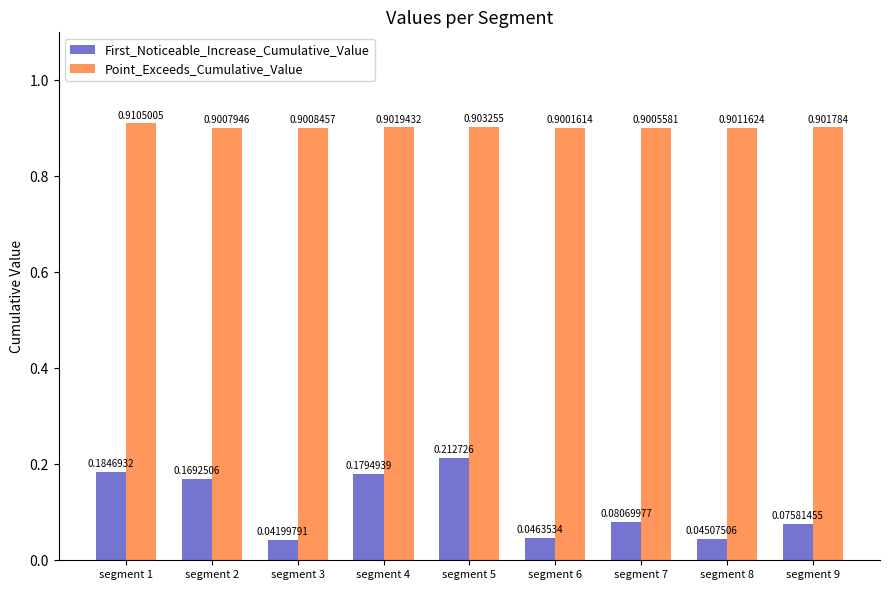

Rank the categories by Point_Exceeds_Cumulative_Value value from highest to lowest.

segment 1, segment 5, segment 4, segment 9, segment 8, segment 3, segment 2, segment 7, segment 6